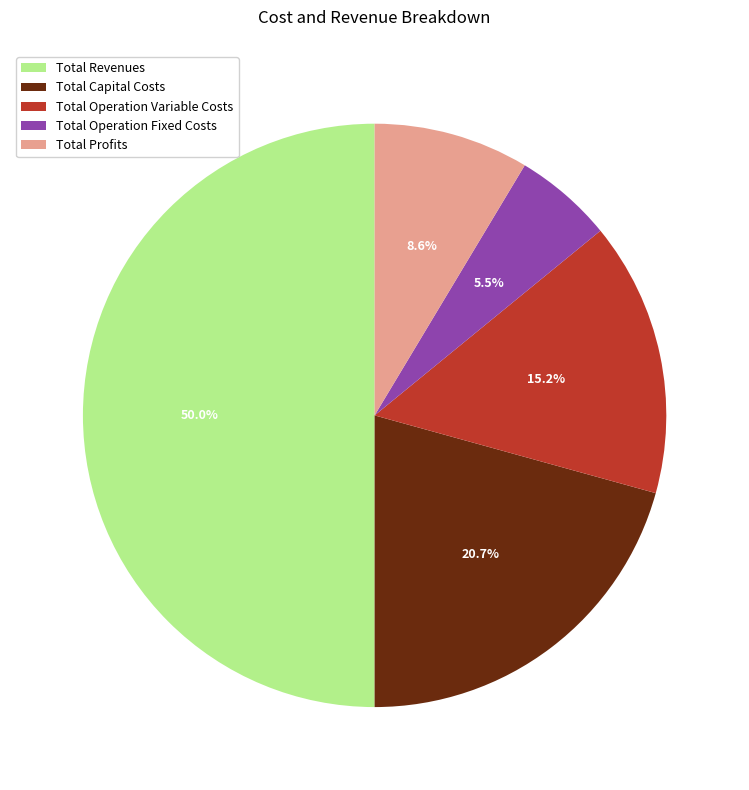

The Total Operation Variable Costs slice represents 25% of the pie. True or false?

False